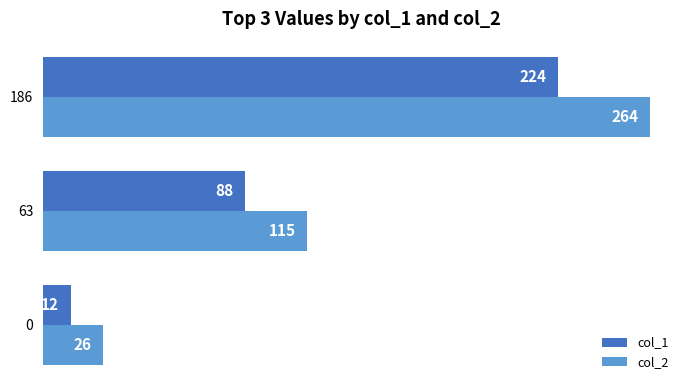

How many values in the col_1 series are below 88?

1